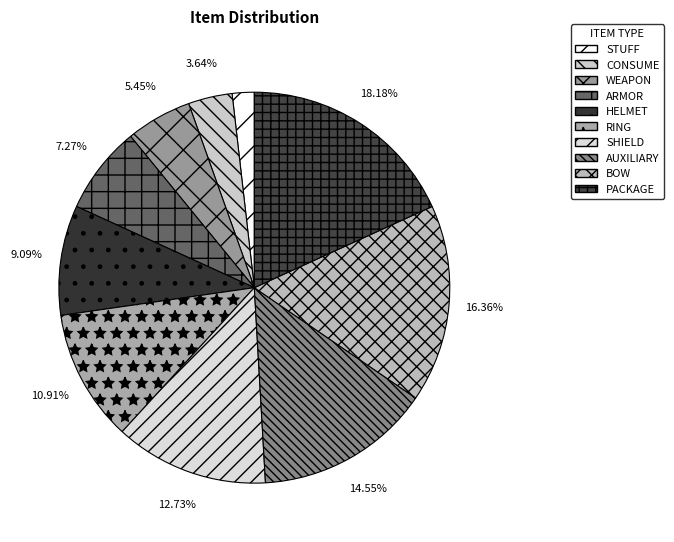

How much of the chart is everything except HELMET?

90.9%